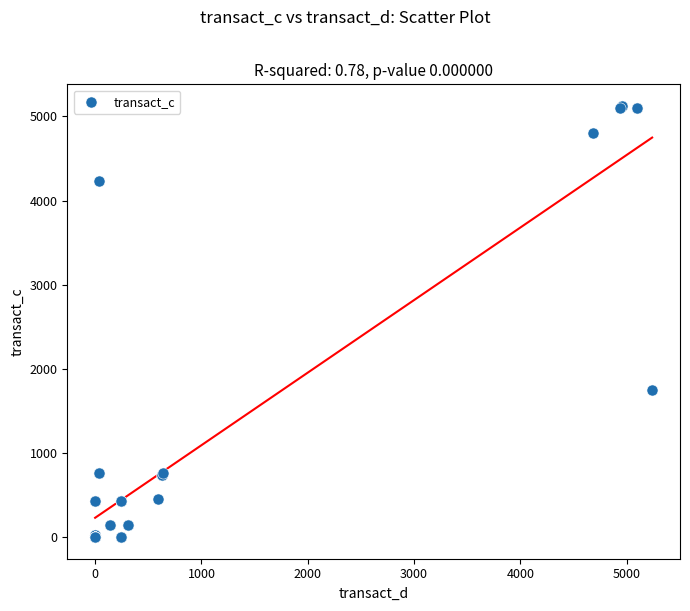

What Y value in the scatter plot is closest to 2562?

1753.8